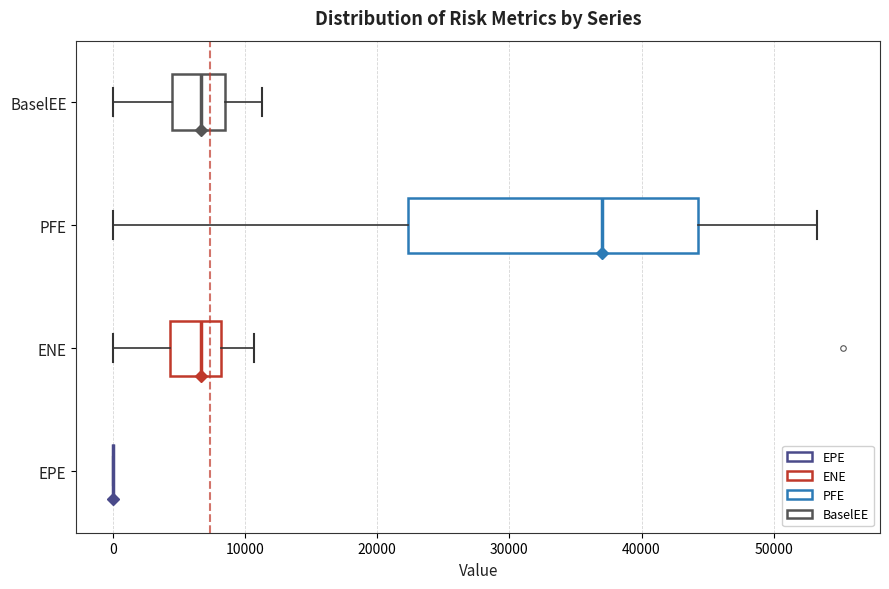

Reading bottom to top, read every box against the x-axis: the position of its median line, the range the box covers, and the ends of its whiskers. The values are not printed on the chart, so give them approximately, as read against the axis.

EPE: box collapsed to a line at 0, whiskers 0 to 0
ENE: median 7000, box 4000 to 8000, whiskers 0 to 11000
PFE: median 37000, box 22000 to 44000, whiskers 0 to 53000
BaselEE: median 7000, box 4000 to 8000, whiskers 0 to 11000